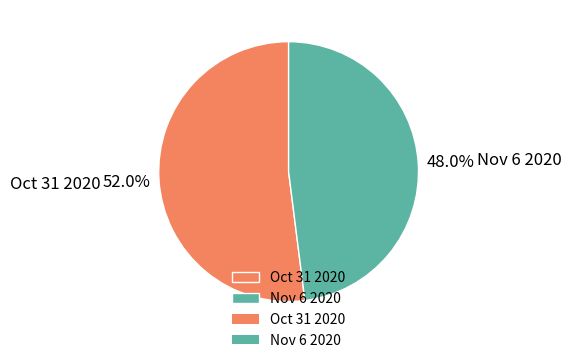

To the nearest percent, what is the average slice percentage?

50%